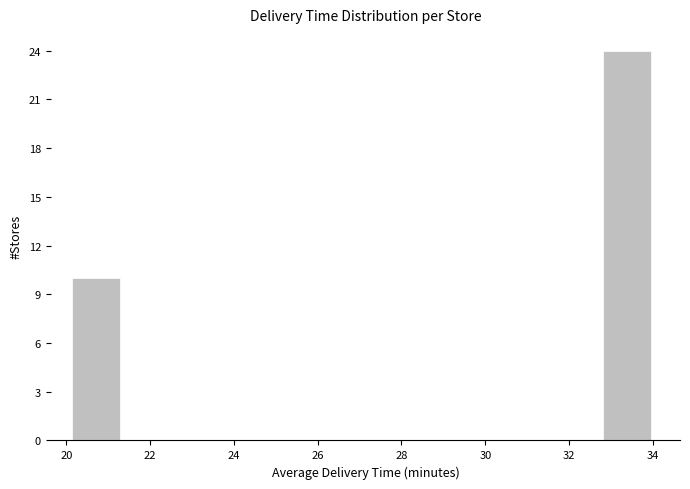

Reading left to right, list every bar in this chart as the range it spans on the x-axis followed by its height. Neither the bar edges nor the heights are printed on the chart, so give them approximately, as read against the axes.

20.2 to 21.2: 10
21.2 to 22.4: 0
22.4 to 23.6: 0
23.6 to 24.8: 0
24.8 to 25.8: 0
25.8 to 27.0: 0
27.0 to 28.2: 0
28.2 to 29.4: 0
29.4 to 30.4: 0
30.4 to 31.6: 0
31.6 to 32.8: 0
32.8 to 34.0: 24